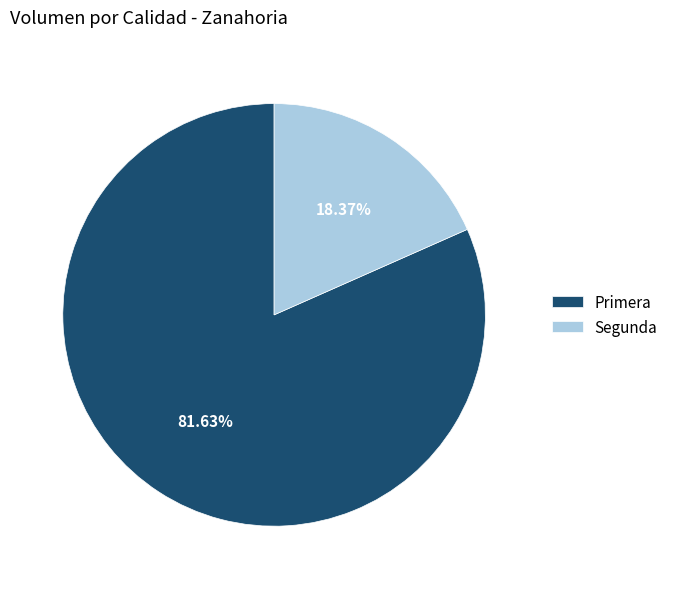

How much of the chart is everything except Primera?

18.4%